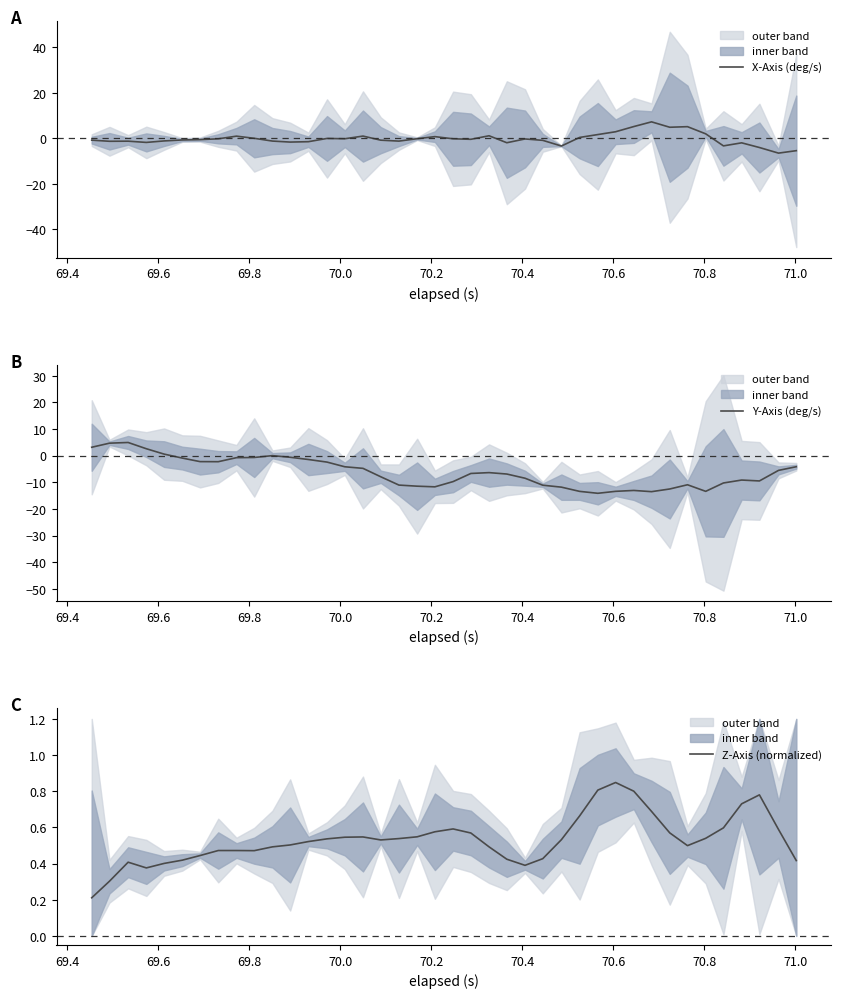

What is the maximum value shown in the chart?

7.3